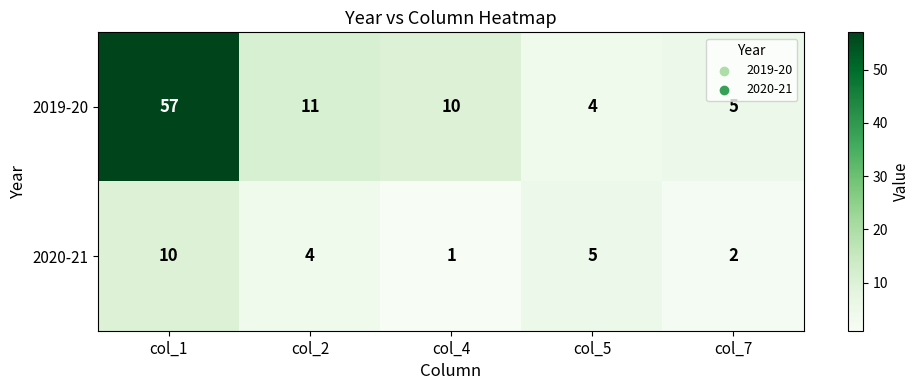

Which series has the largest total across all categories?

2019-20